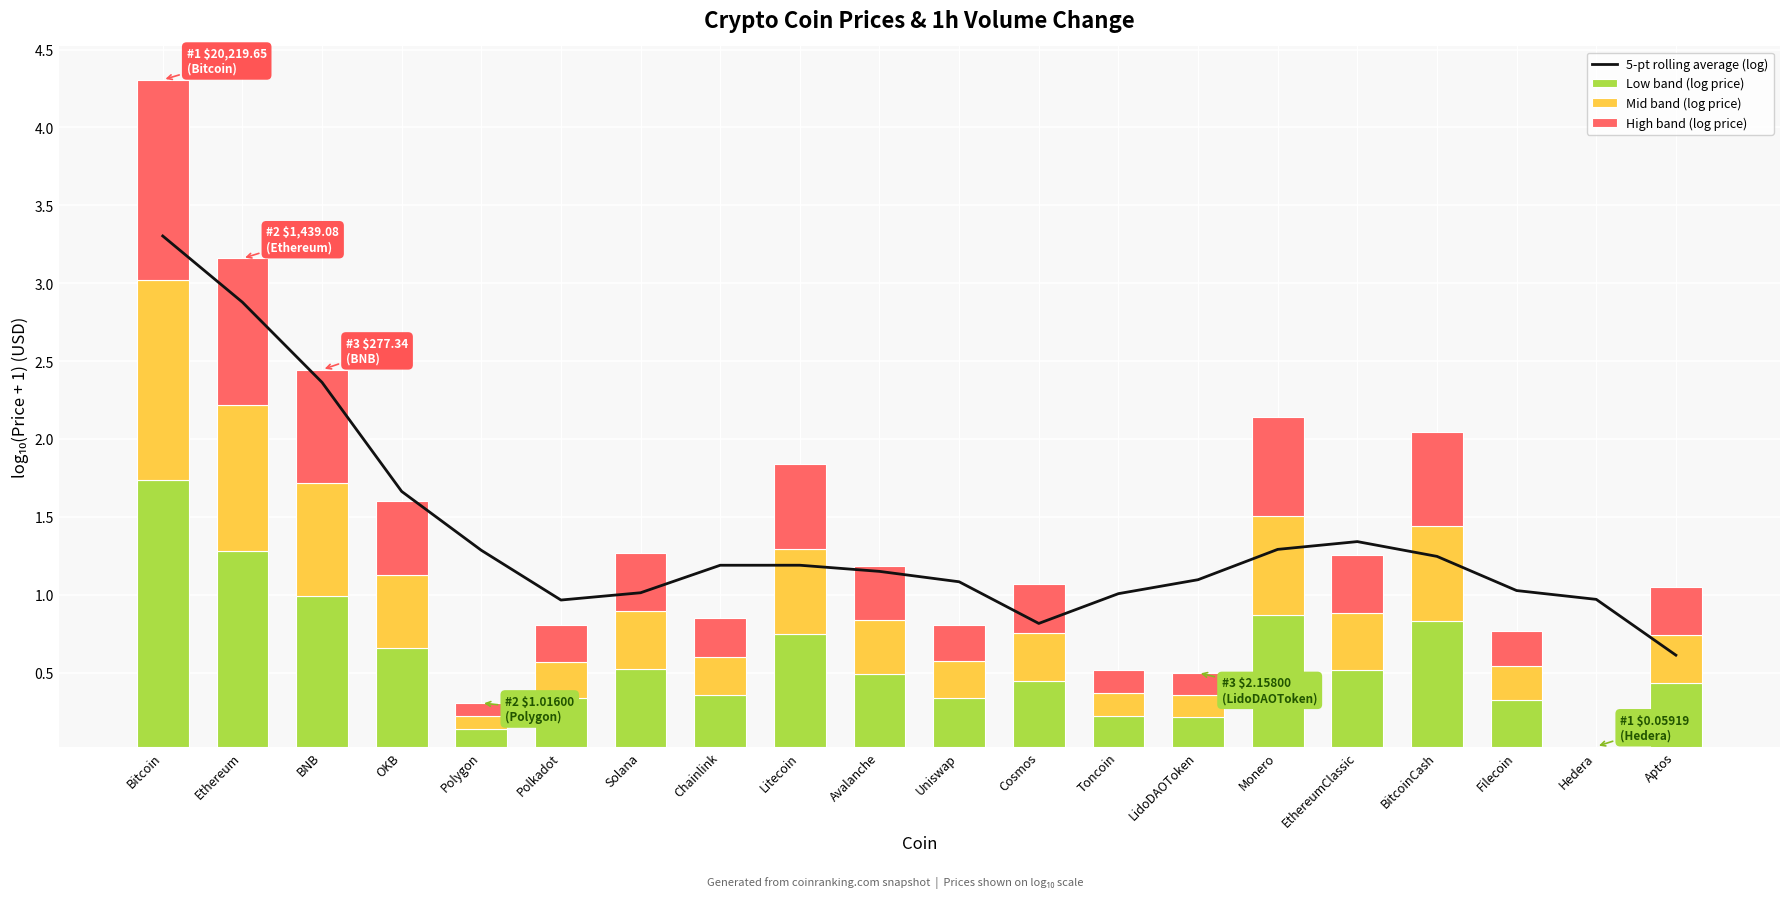

Reading right to left, list all the values displayed in this chart.

5-pt rolling average (log): Aptos=0.6	Hedera=1.0	Filecoin=1.0	BitcoinCash=1.2	EthereumClassic=1.3	Monero=1.3	LidoDAOToken=1.1	Toncoin=1.0	Cosmos=0.8	Uniswap=1.1	Avalanche=1.1	Litecoin=1.2	Chainlink=1.2	Solana=1.0	Polkadot=1.0	Polygon=1.3	OKB=1.7	BNB=2.4	Ethereum=2.9	Bitcoin=3.3
Low band (log price): Aptos=0.4	Hedera=0.0	Filecoin=0.3	BitcoinCash=0.8	EthereumClassic=0.5	Monero=0.8	LidoDAOToken=0.2	Toncoin=0.2	Cosmos=0.4	Uniswap=0.3	Avalanche=0.5	Litecoin=0.7	Chainlink=0.3	Solana=0.5	Polkadot=0.3	Polygon=0.1	OKB=0.6	BNB=1.0	Ethereum=1.3	Bitcoin=1.7
Mid band (log price): Aptos=0.3	Hedera=0.0	Filecoin=0.2	BitcoinCash=0.6	EthereumClassic=0.4	Monero=0.6	LidoDAOToken=0.1	Toncoin=0.1	Cosmos=0.3	Uniswap=0.2	Avalanche=0.3	Litecoin=0.5	Chainlink=0.2	Solana=0.4	Polkadot=0.2	Polygon=0.1	OKB=0.5	BNB=0.7	Ethereum=0.9	Bitcoin=1.3
High band (log price): Aptos=0.3	Hedera=0.0	Filecoin=0.2	BitcoinCash=0.6	EthereumClassic=0.4	Monero=0.6	LidoDAOToken=0.1	Toncoin=0.1	Cosmos=0.3	Uniswap=0.2	Avalanche=0.3	Litecoin=0.5	Chainlink=0.2	Solana=0.4	Polkadot=0.2	Polygon=0.1	OKB=0.5	BNB=0.7	Ethereum=0.9	Bitcoin=1.3